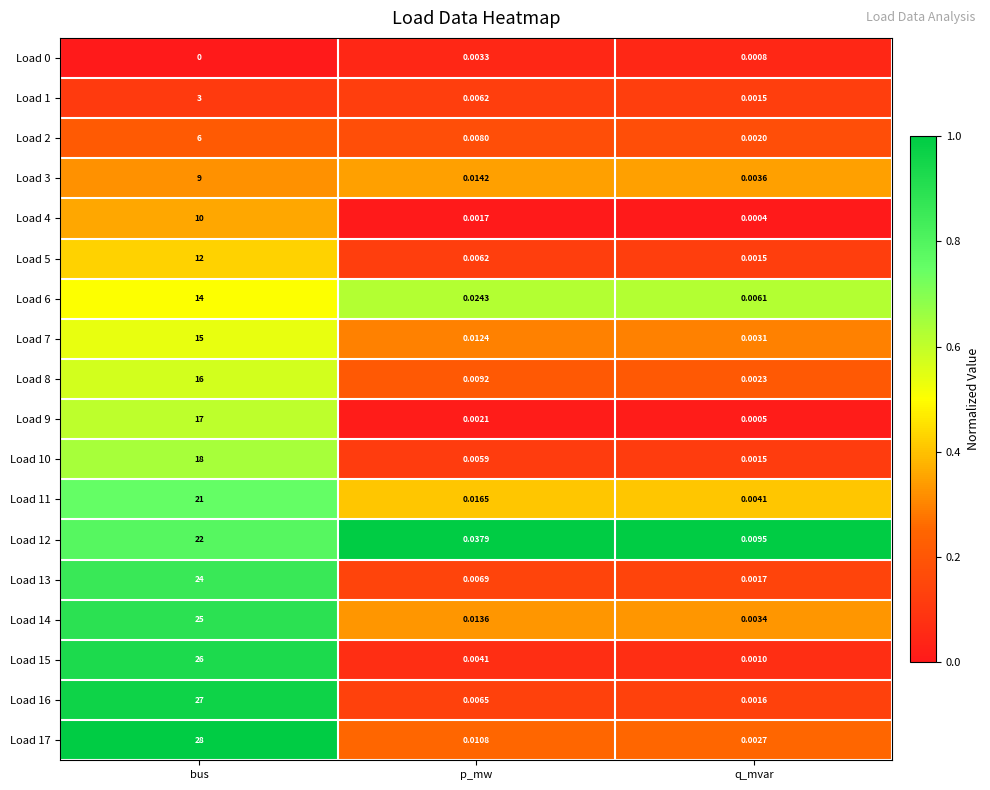

Rank the categories by Load 16 value from lowest to highest.

q_mvar, p_mw, bus